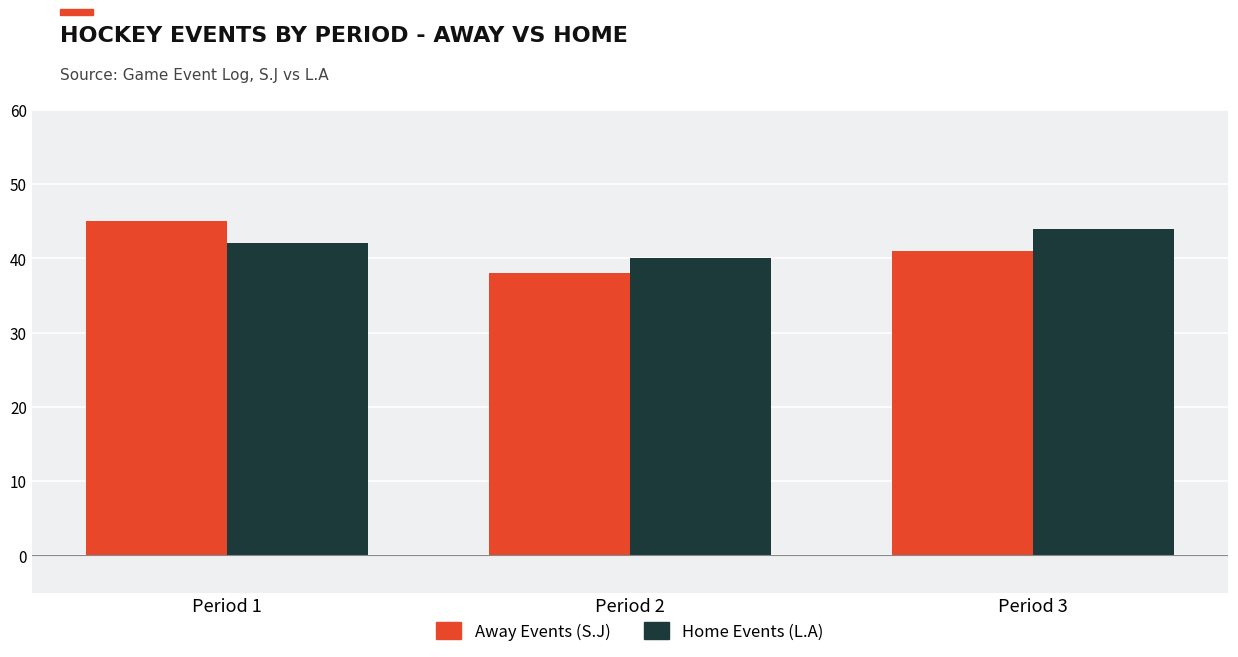

Rank the series by their average value, from highest to lowest.

Home Events (L.A), Away Events (S.J)